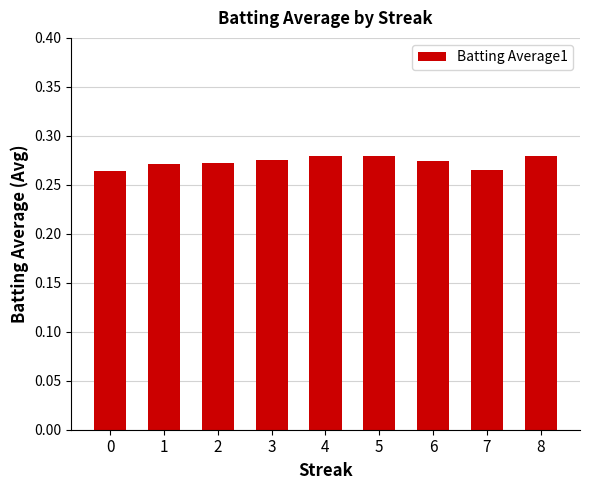

Count the values in the range 0 to 1.

9